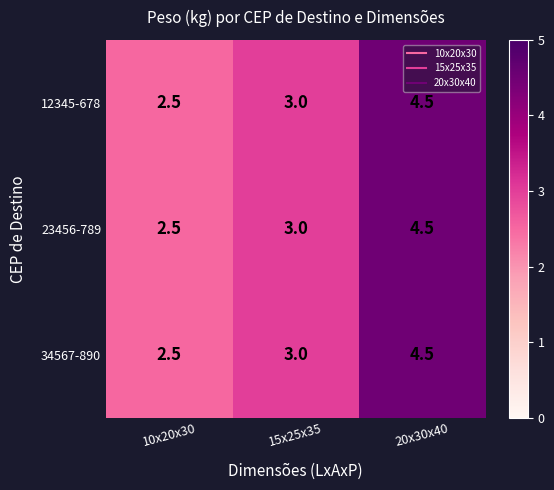

At which category is the sum across all series the highest?

20x30x40